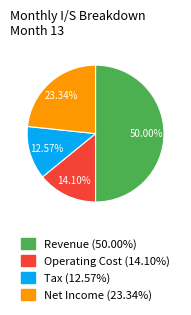

Does Net Income account for over 50% of the chart?

No